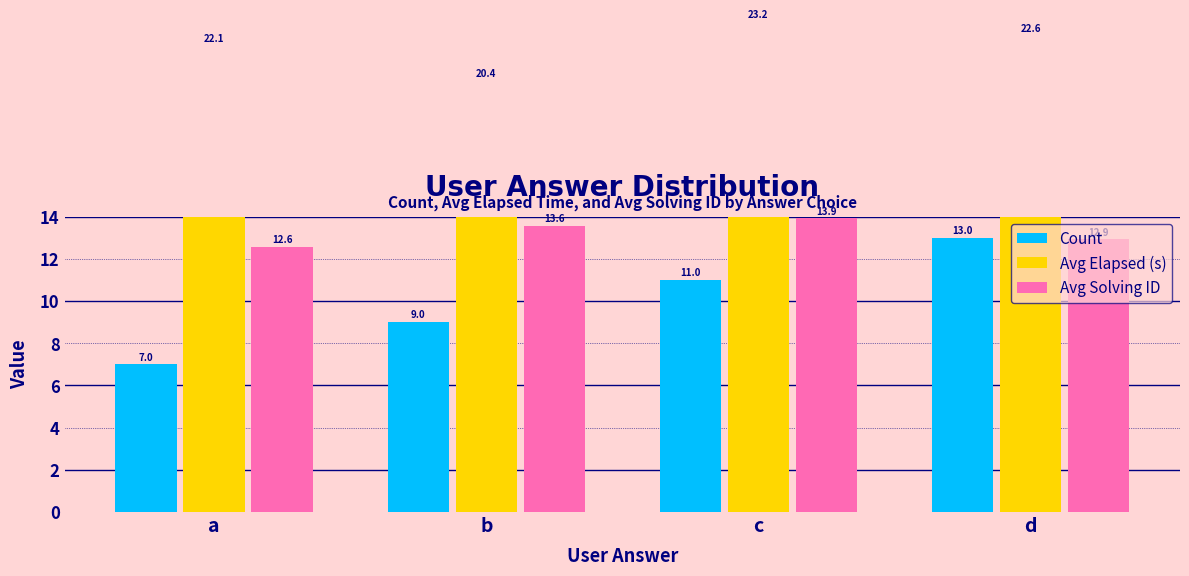

Which series has the widest spread of values?

Count